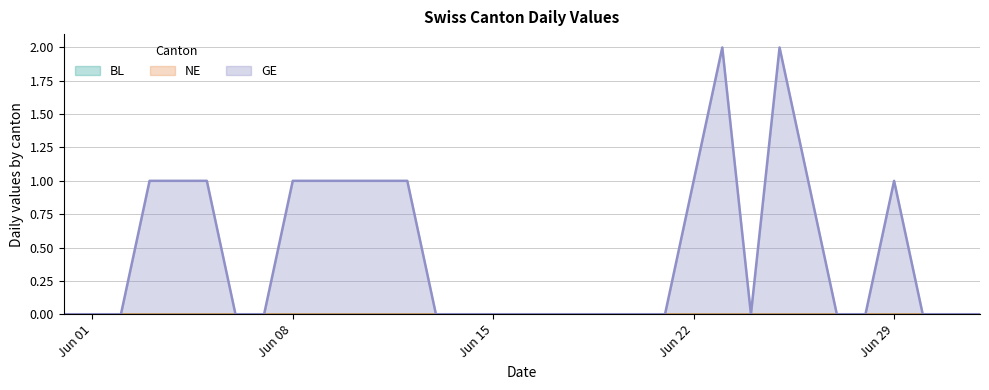

True or false: GE has a value of 0 at 2020-06-17.

True